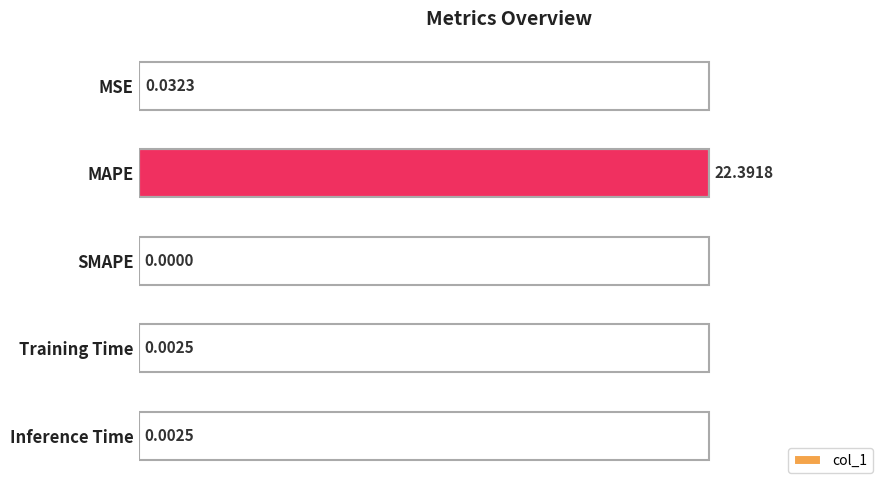

Between Training Time and MSE, which is larger?

MSE